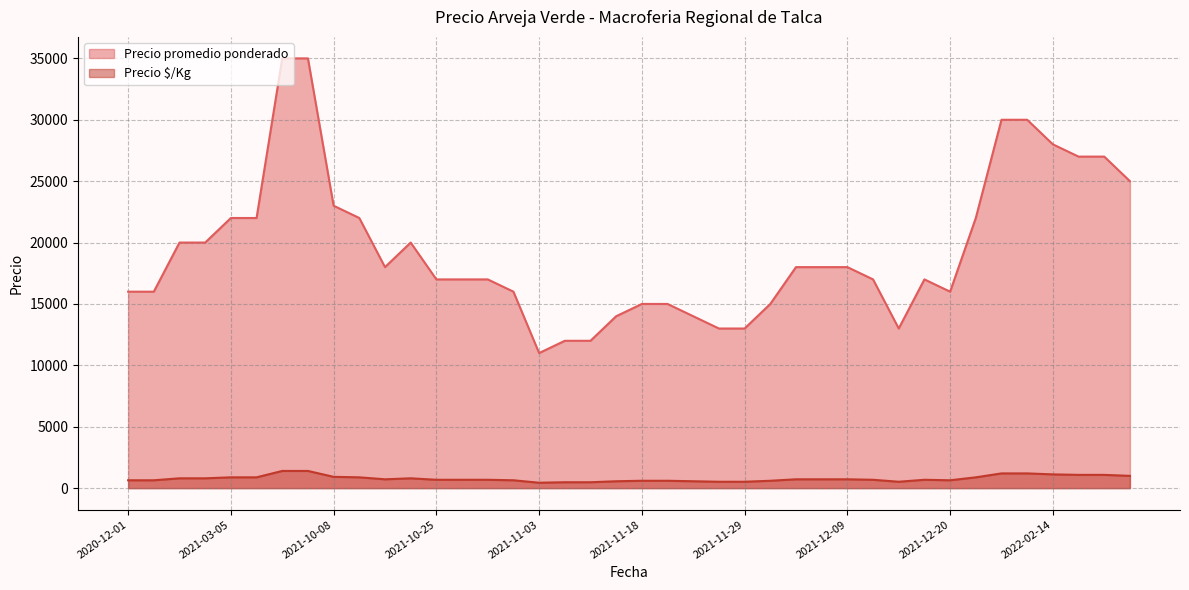

What is the approximate value of Precio $/Kg at 2021-10-13?

880